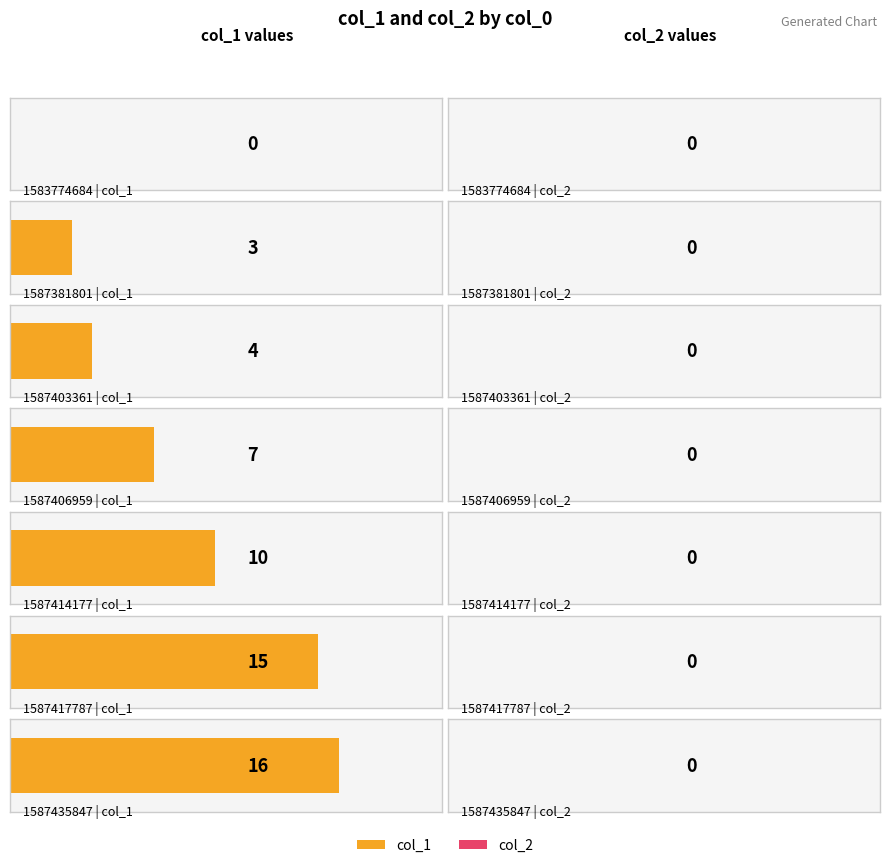

Are the bars grouped side by side (vs. stacked)?

Yes